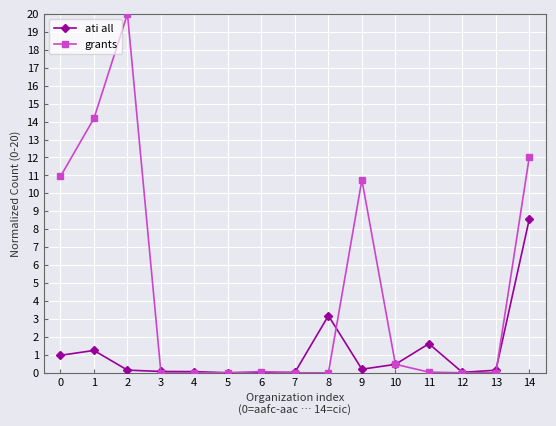

The ati all series shows -5.6 at 5. True or false?

False